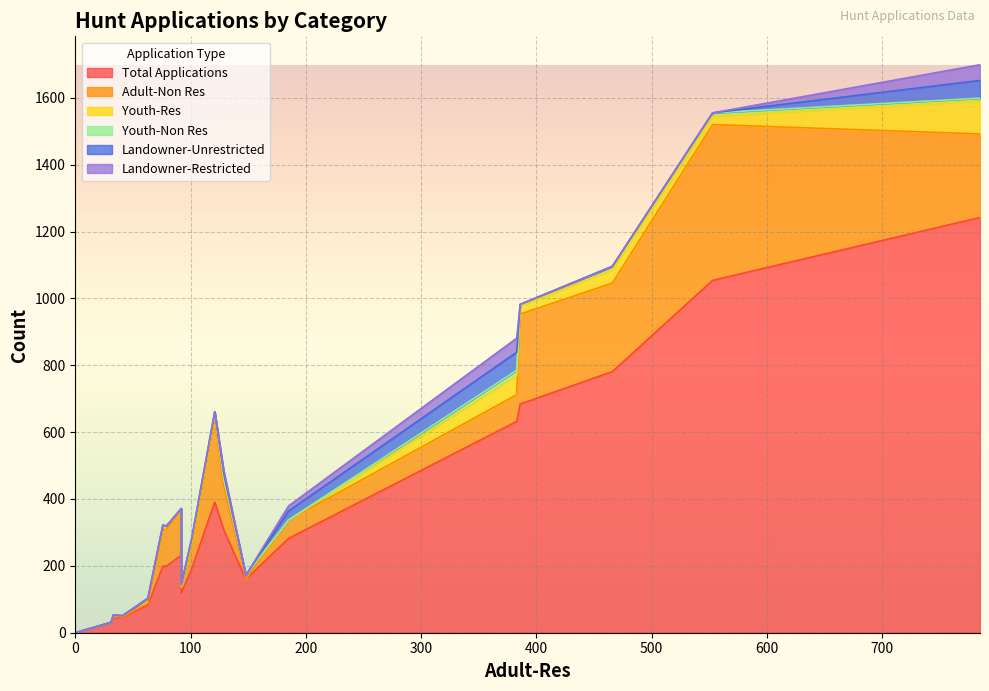

What is the greatest value displayed?

1242